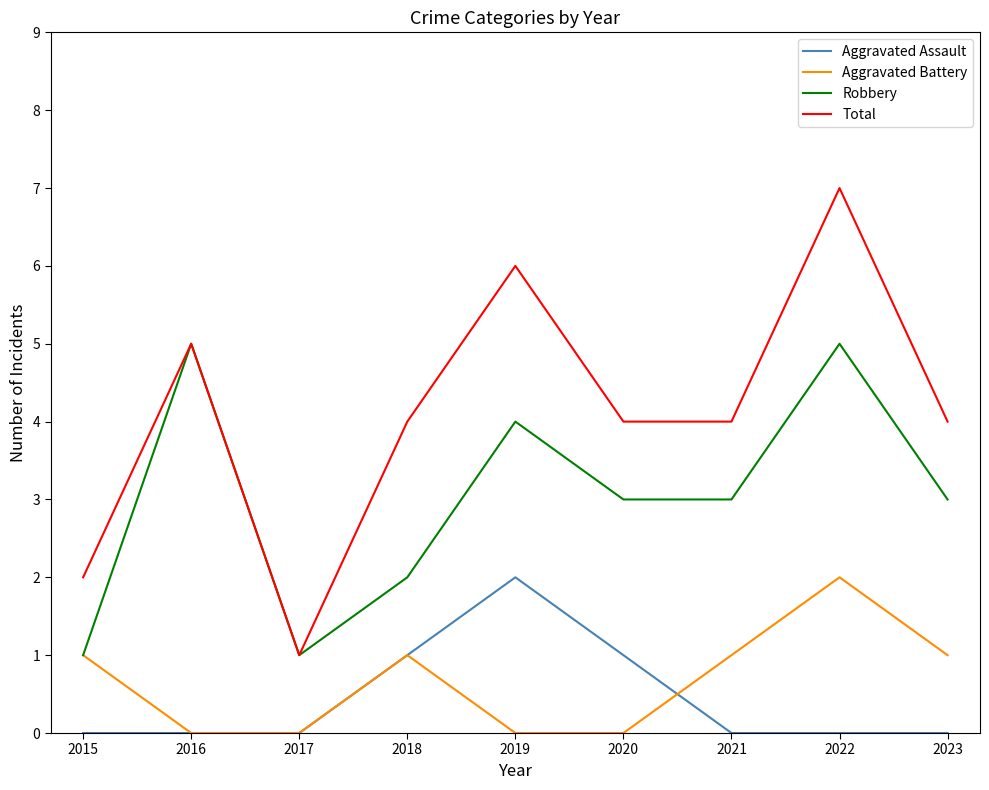

How many lines are shown in the chart?

4